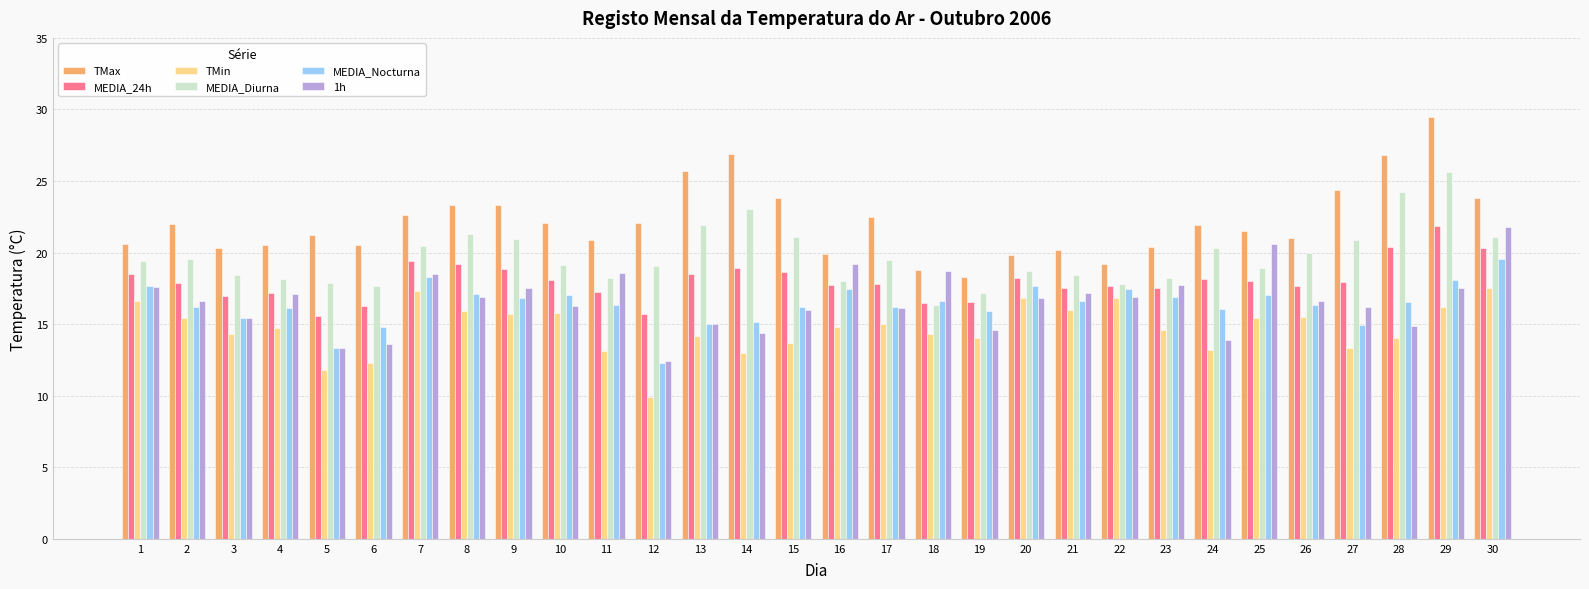

What is the minimum value shown in the chart?

9.9